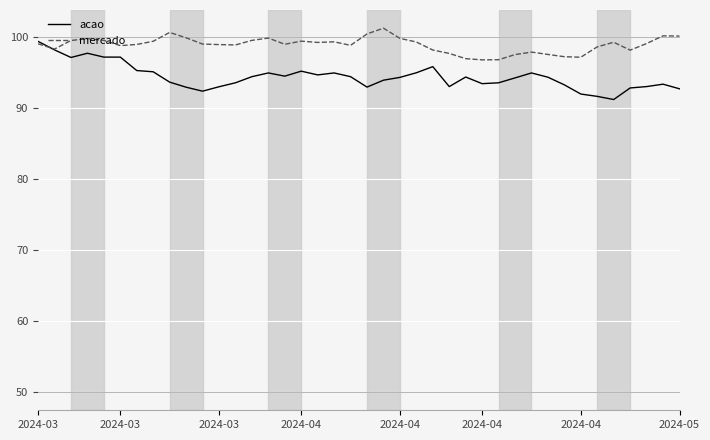

Which series has the largest total across all categories?

mercado